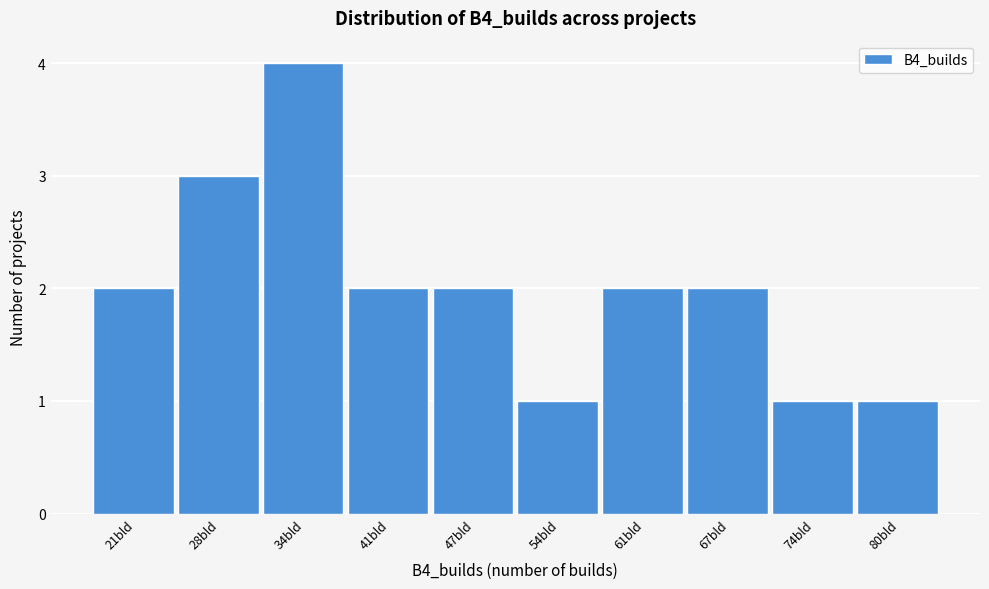

Reading left to right, list all the values displayed in this chart.

2	3	4	2	2	1	2	2	1	1